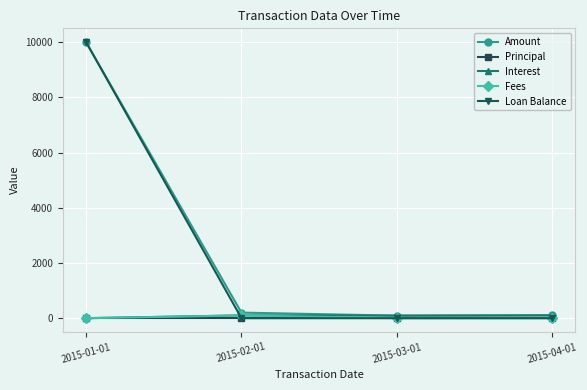

What is the spread (max minus min) of values at 2015-01-01?

10000.0